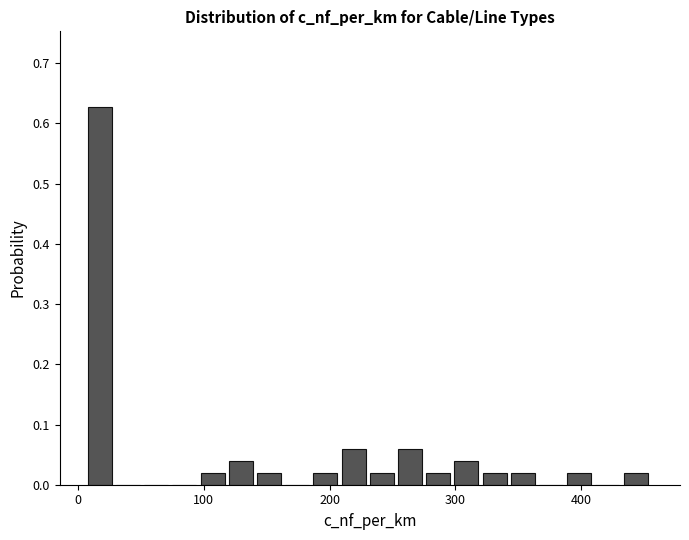

Read against the x-axis, roughly where is the centre of the tallest bar?

20